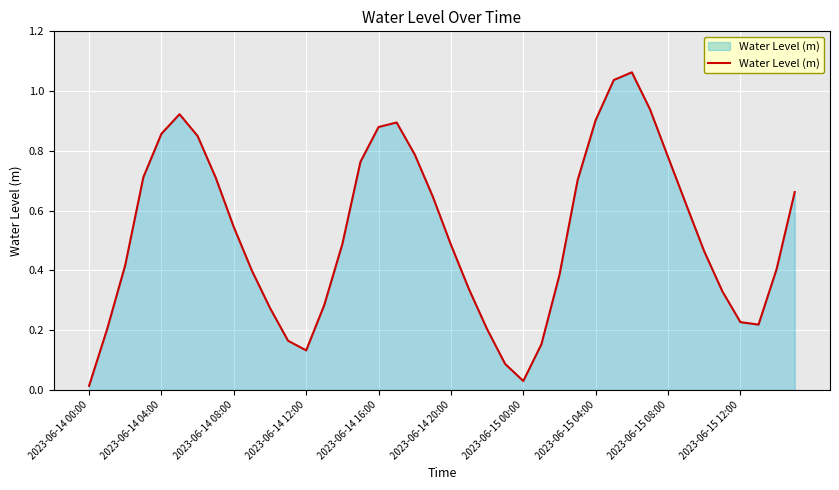

What is the sum of all values?

21.0